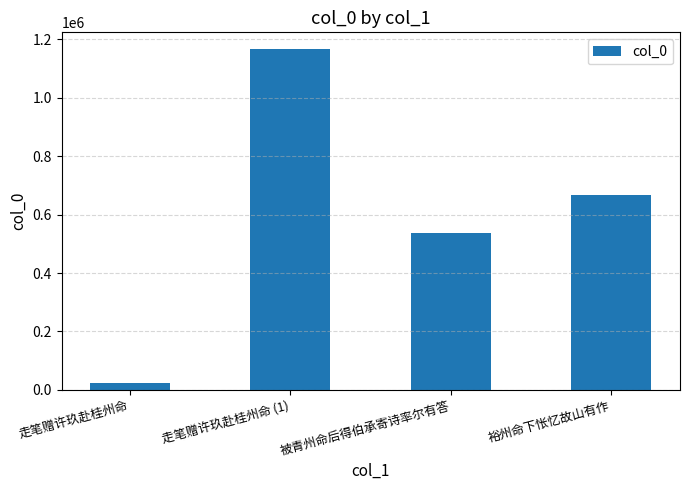

At which label is the value closest to 594052?

被青州命后得伯承寄诗率尔有答